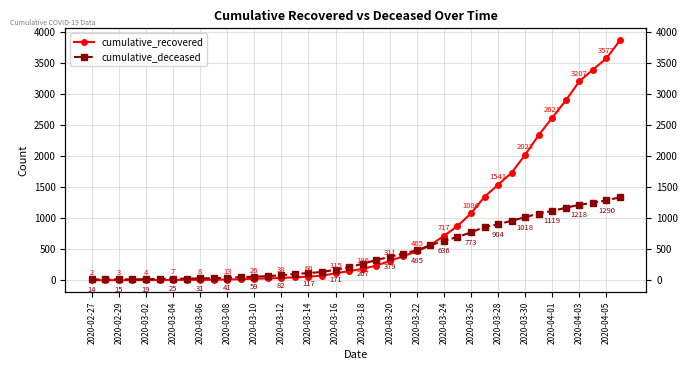

Rank the series by their average value, from highest to lowest.

cumulative_recovered, cumulative_deceased